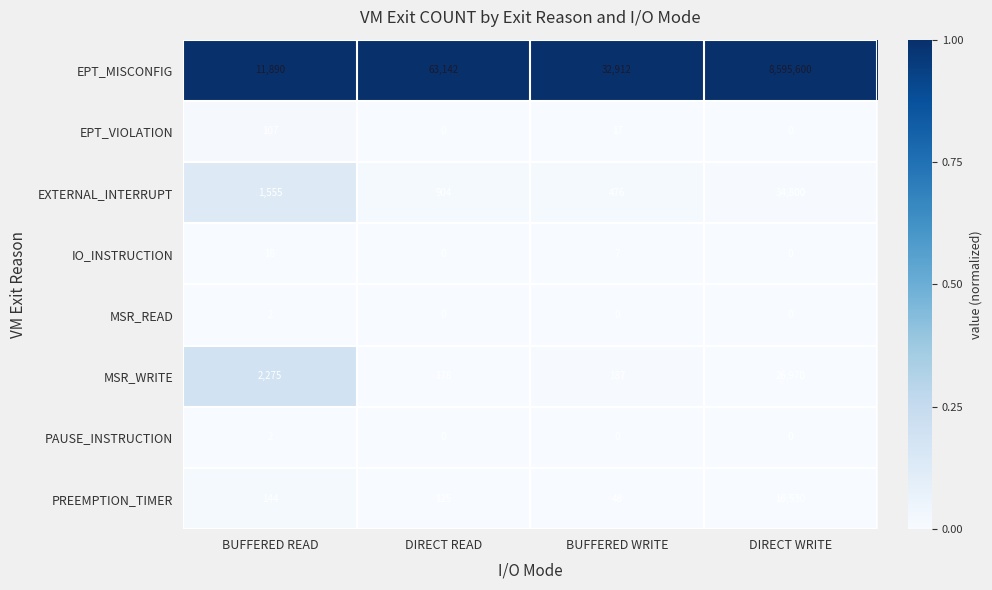

Which category has the highest value across all series?

DIRECT WRITE